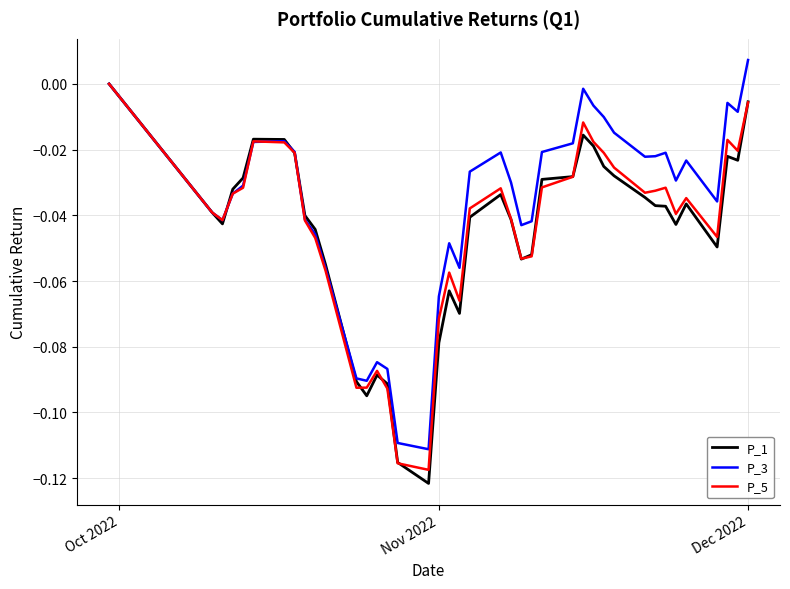

Which category has the highest value across all series?

Dec 2022